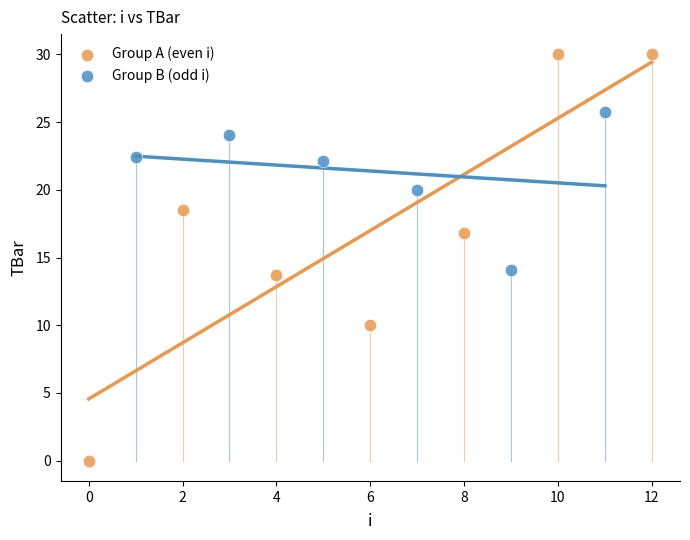

Which series reaches the maximum Y coordinate?

Group A (even i)